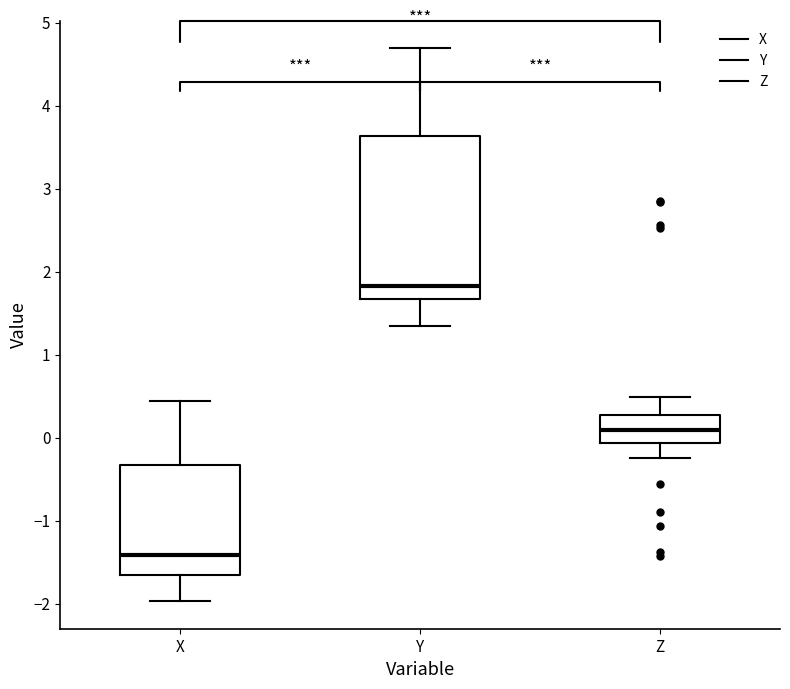

Which box is the tallest, from its lower edge to its upper edge?

Y